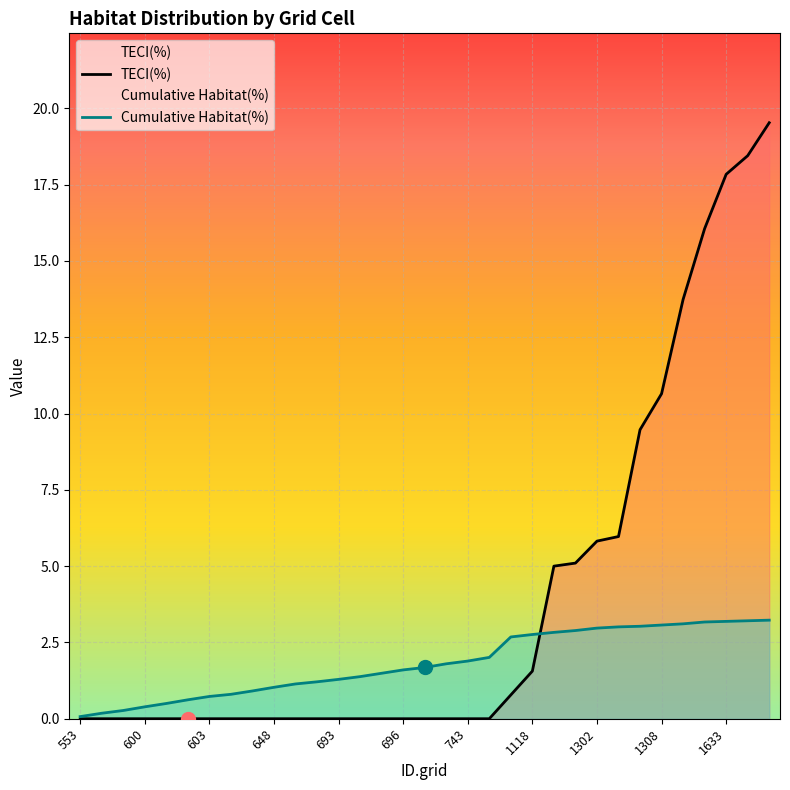

The TECI(%) series shows 0.0 at 648. True or false?

True